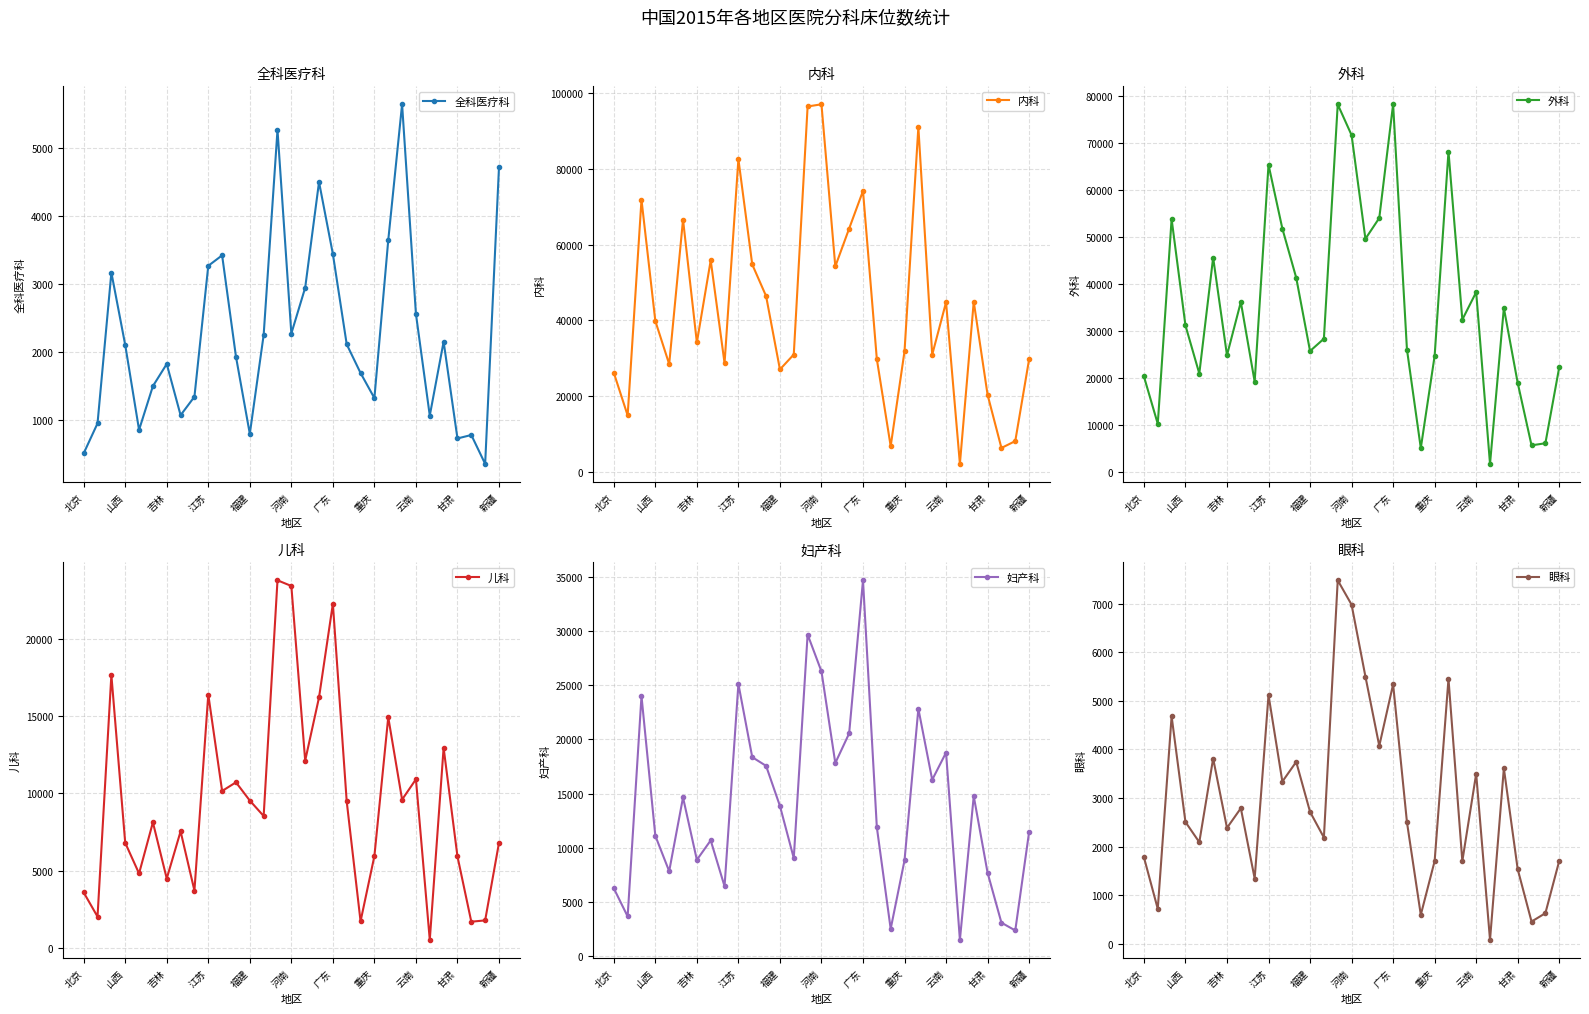

What is the minimum value for 内科?

2064